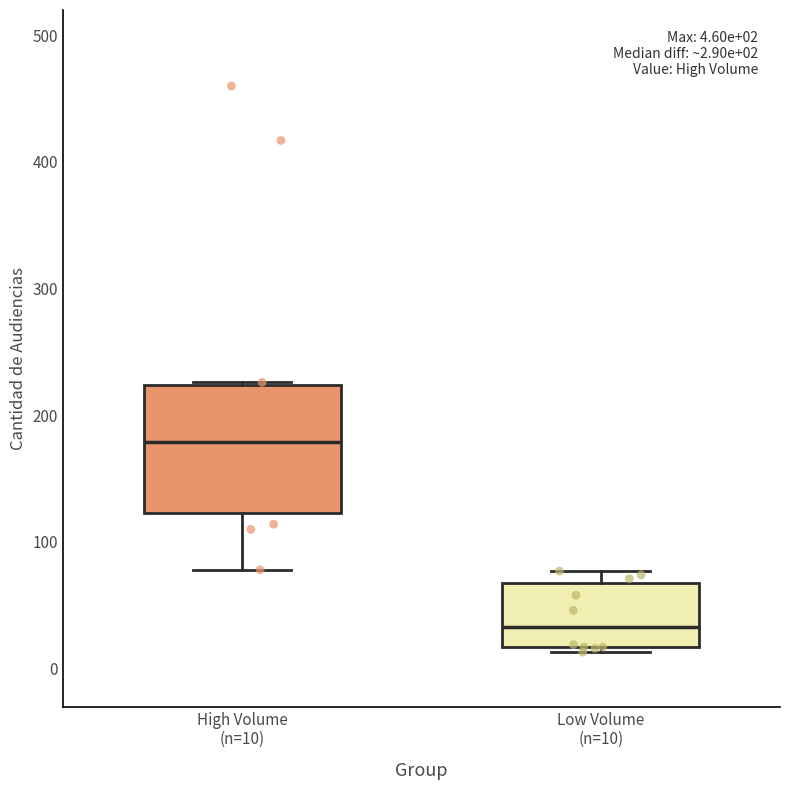

Which box's median line is the highest?

High Volume (n=10)